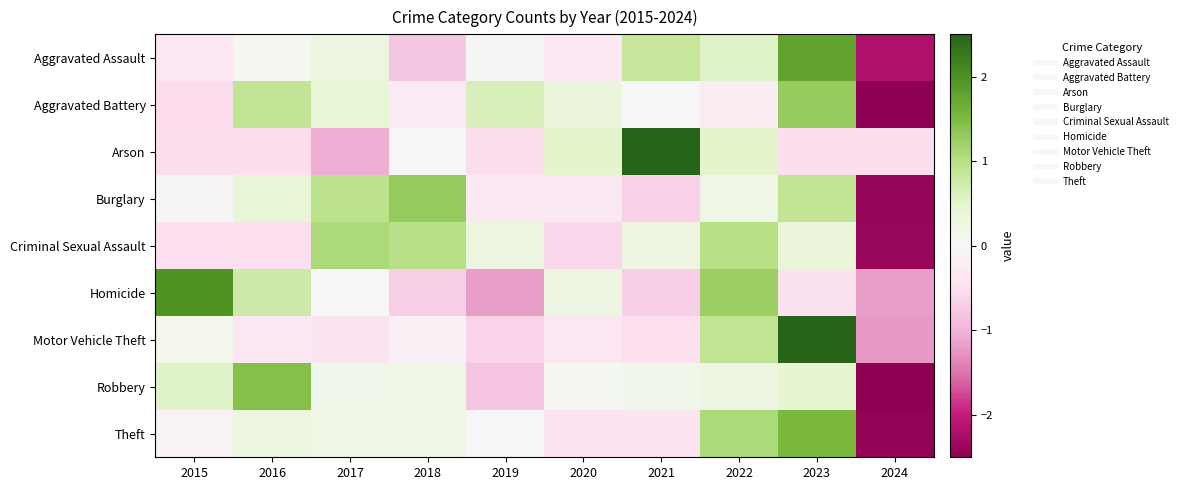

What is the spread (max minus min) of values at 2023?

3.1